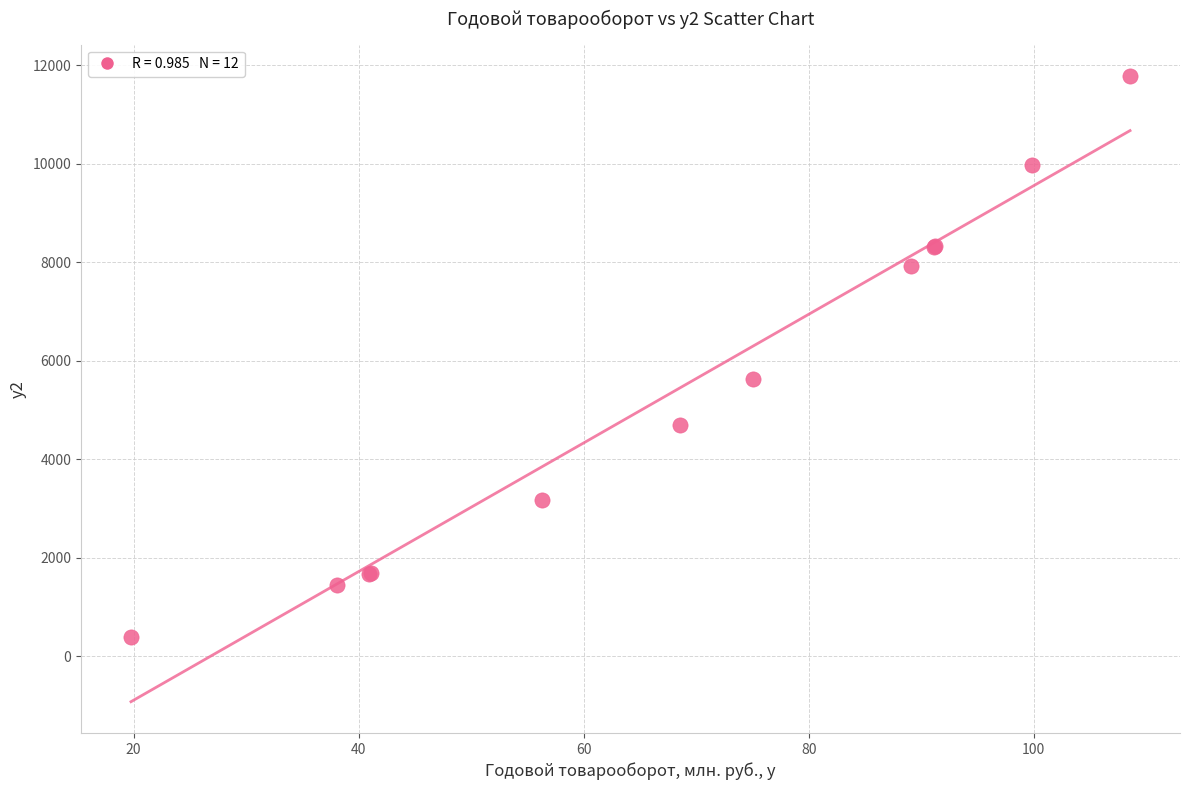

What Y value in the scatter plot is closest to 6086?

5626.5